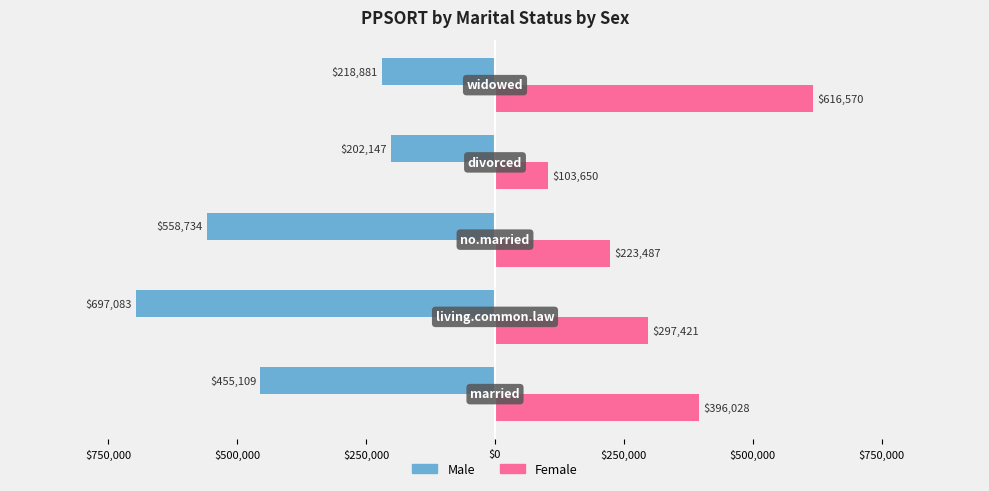

What is the maximum value for Female?

616570